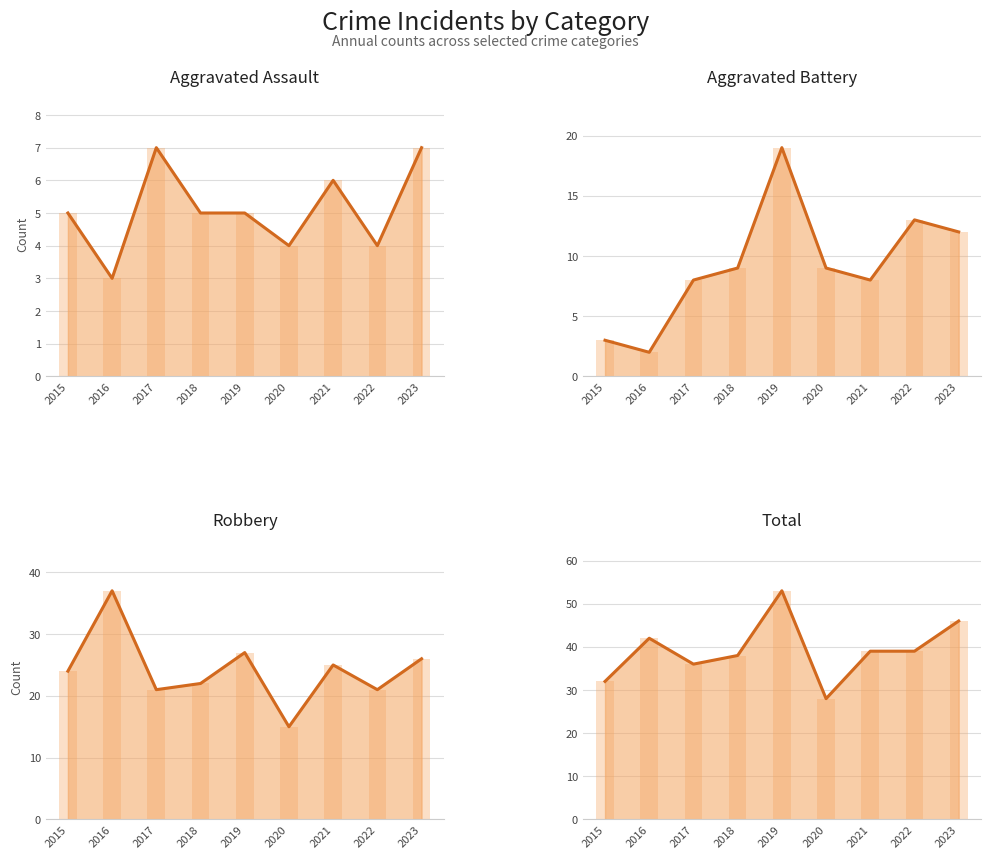

What is the value of the Total bar at the 2nd from the left?

42